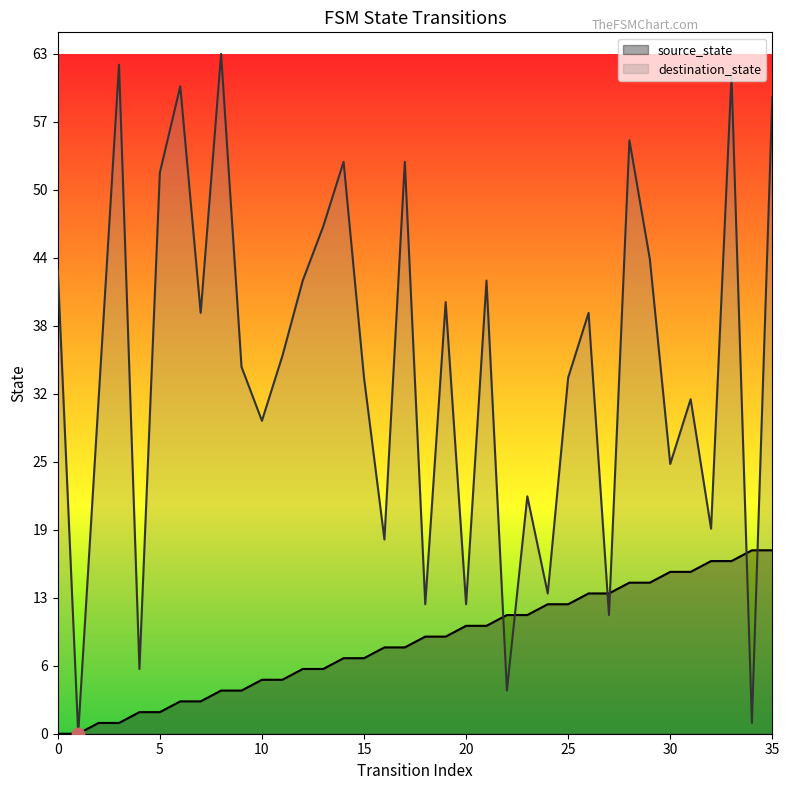

Which series has the widest spread of Y values?

destination_state